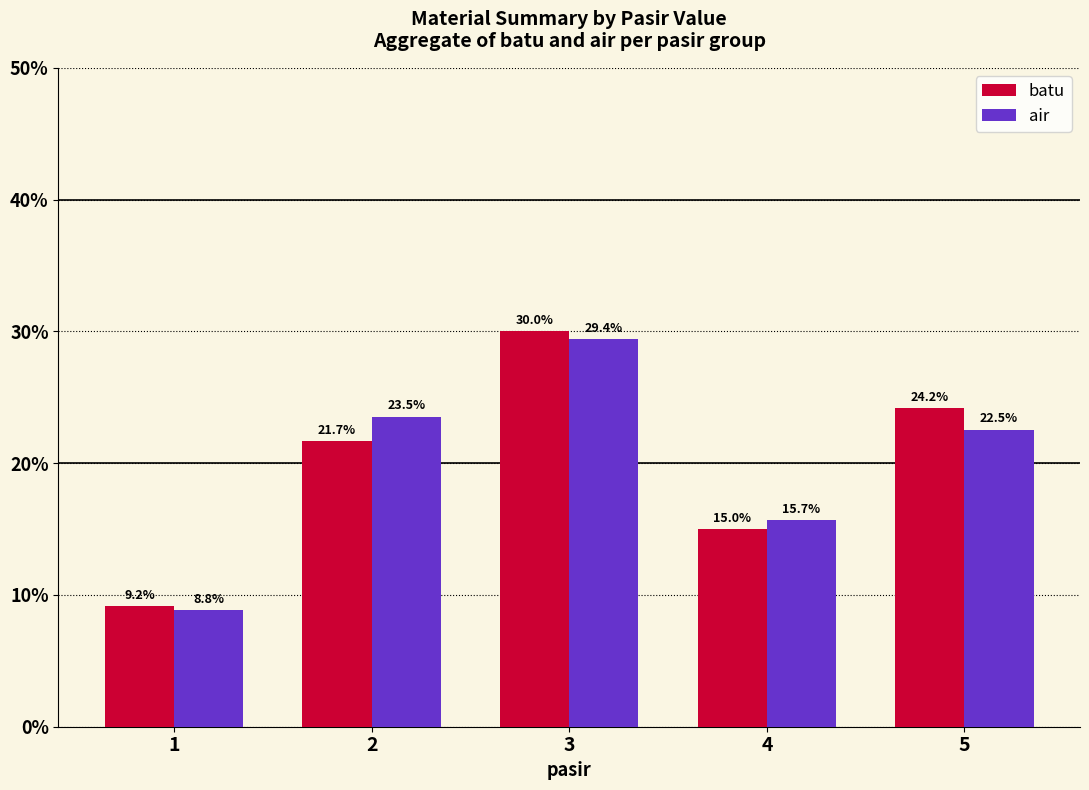

Which series has the largest range (max minus min)?

batu